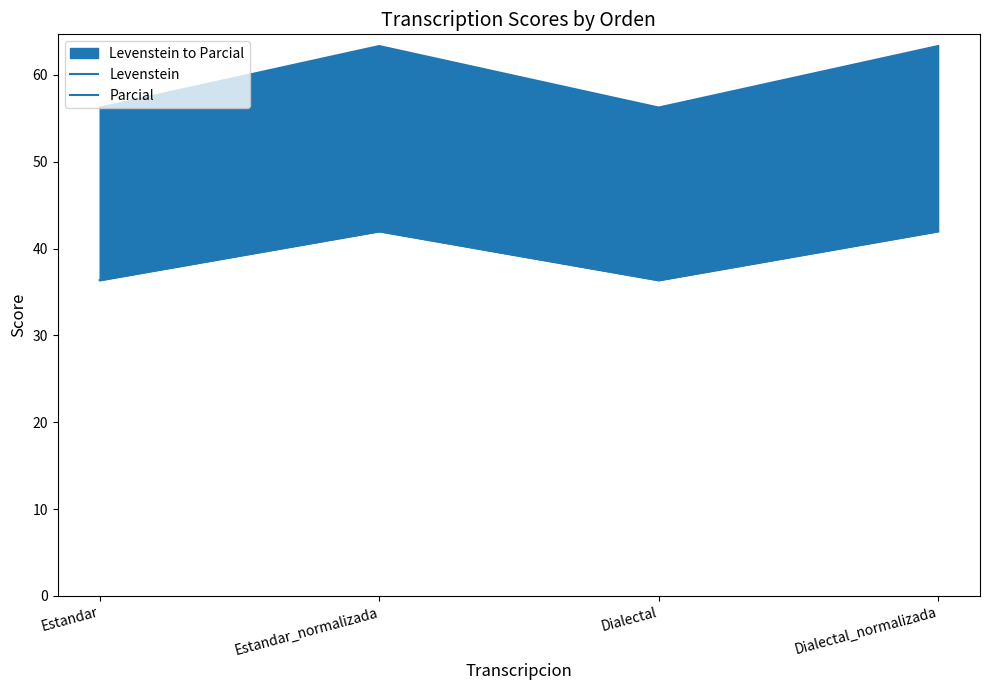

What position from the right is Estandar?

4